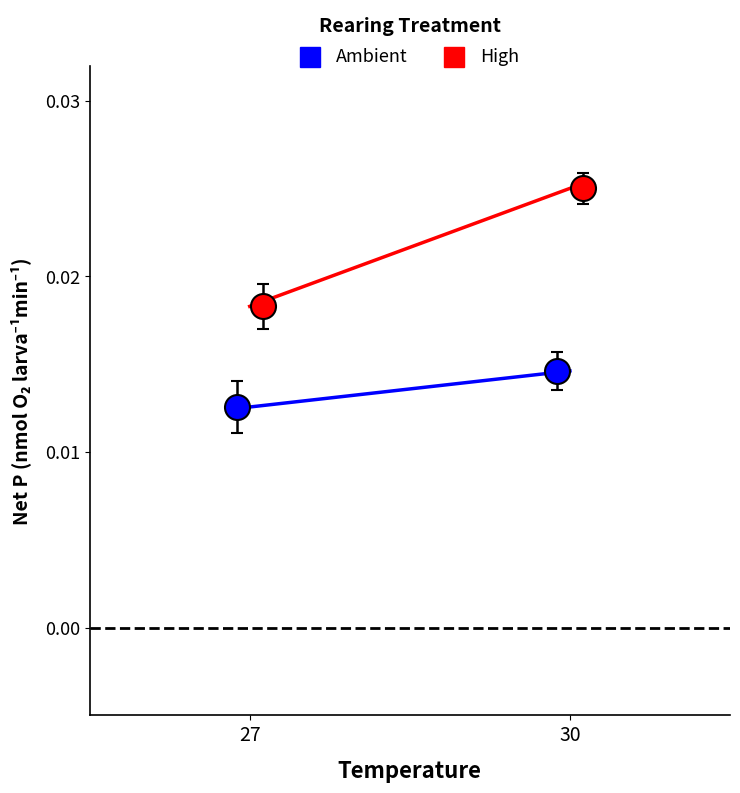

True or false: High has a value of 0.0 at 27.

True